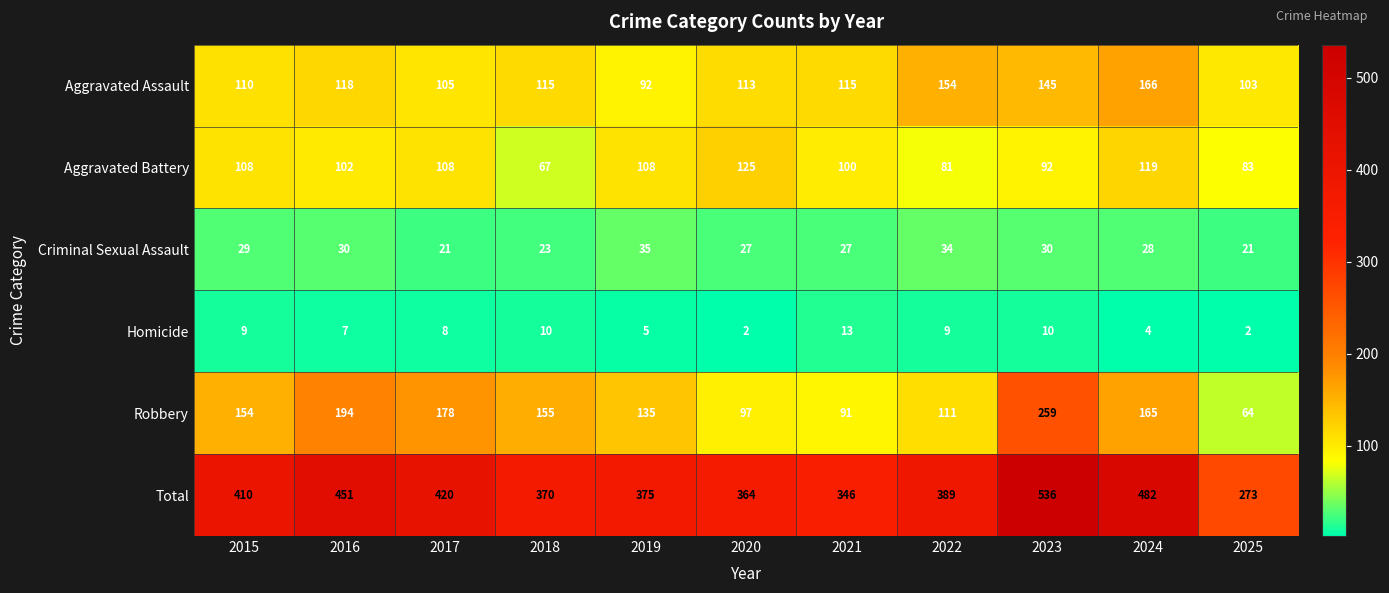

What is the difference between the Total values at 2025 and 2018?

97